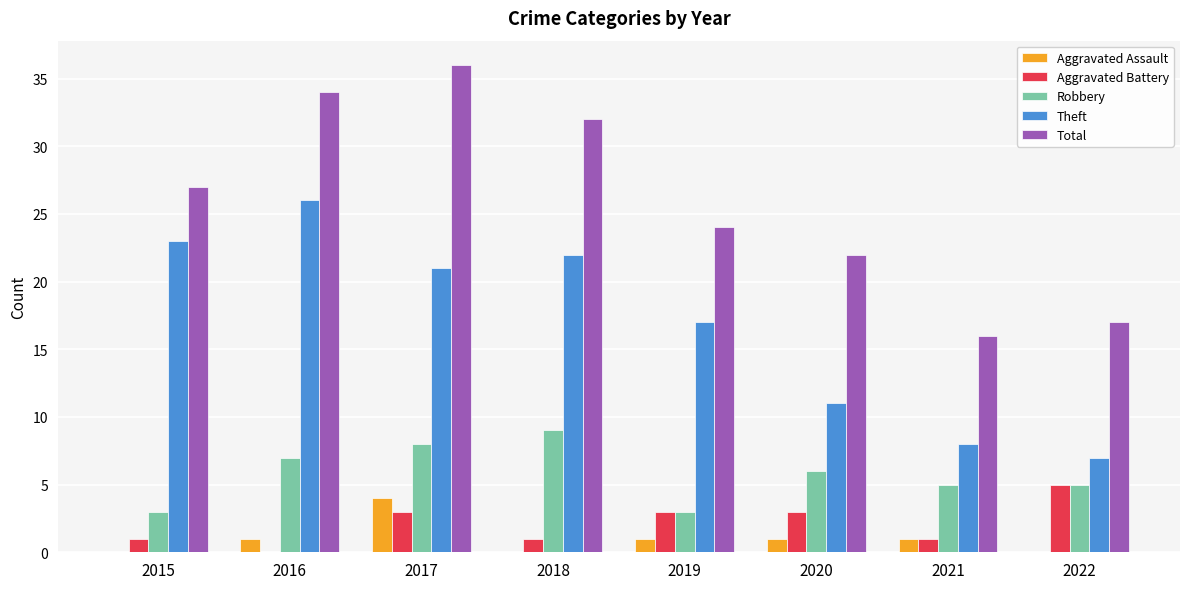

Which category has the highest value in the Aggravated Battery series?

2022